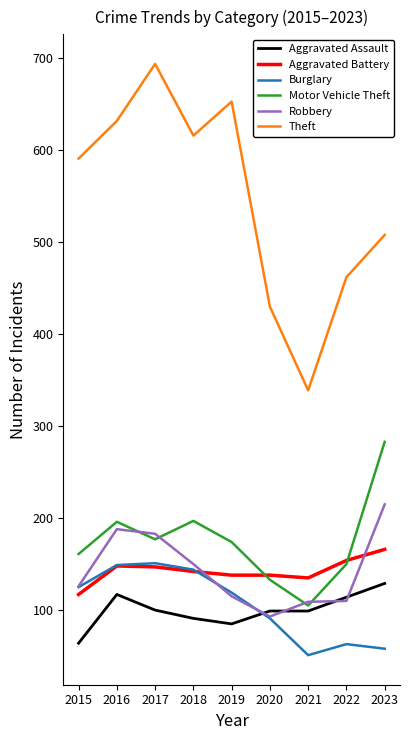

Which label corresponds to the smallest value in the chart?

2021